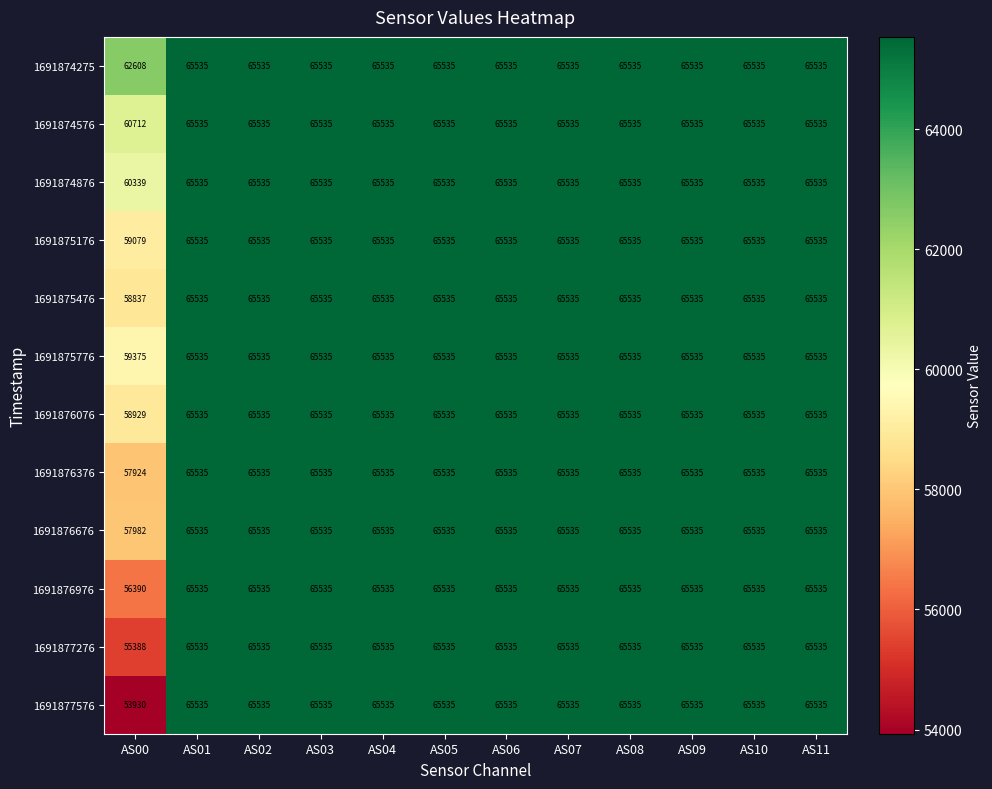

What is the difference between the maximum and minimum values in the 1691875476 series?

6698